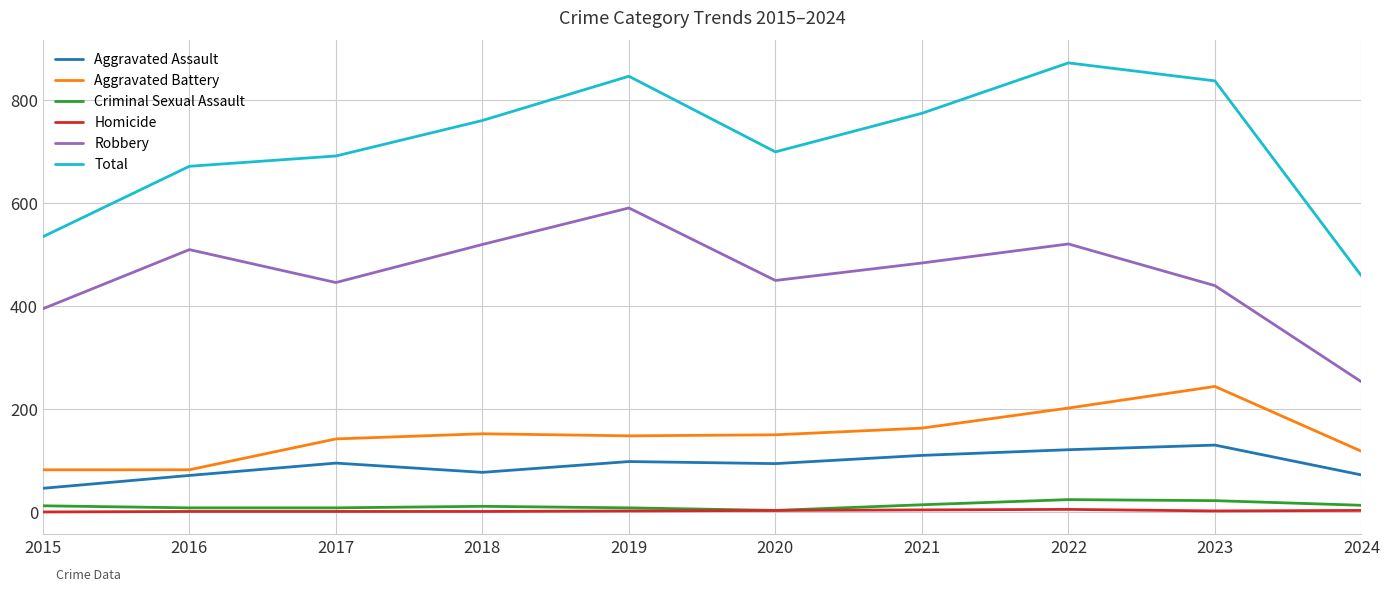

Where is the first local minimum for Robbery?

2017